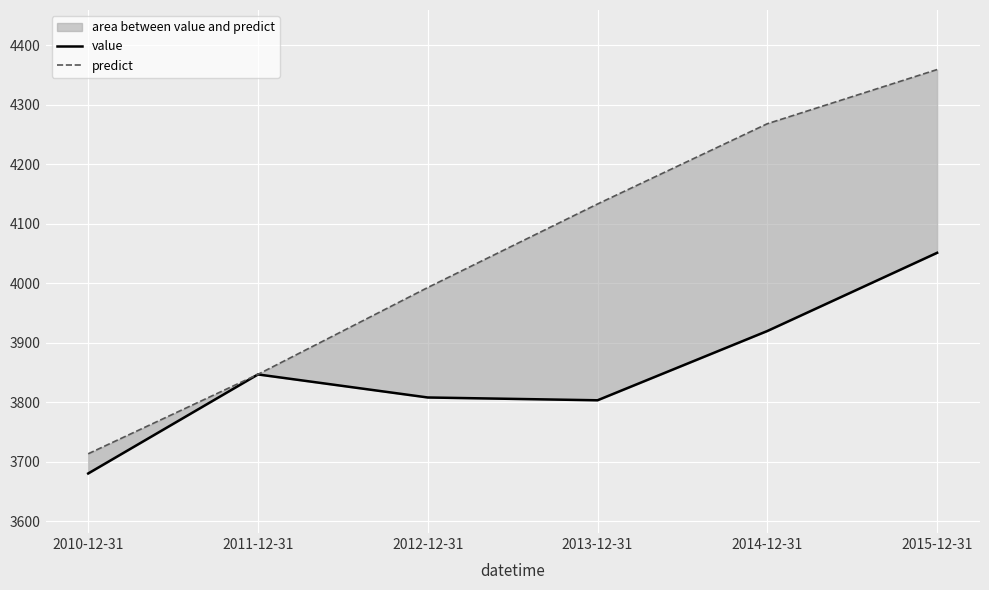

What is the total value across all series at 2010-12-31?

7394.3